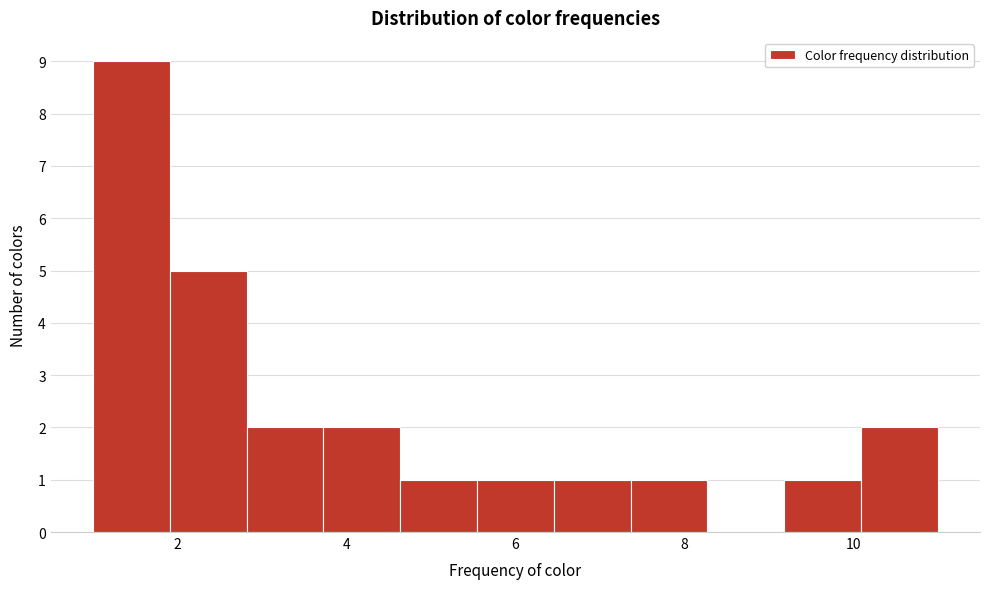

How tall is the bar that spans 1.0 to 2.0 on the x-axis? Neither the bar edges nor the heights are printed on the chart, so give them approximately, as read against the axes.

9